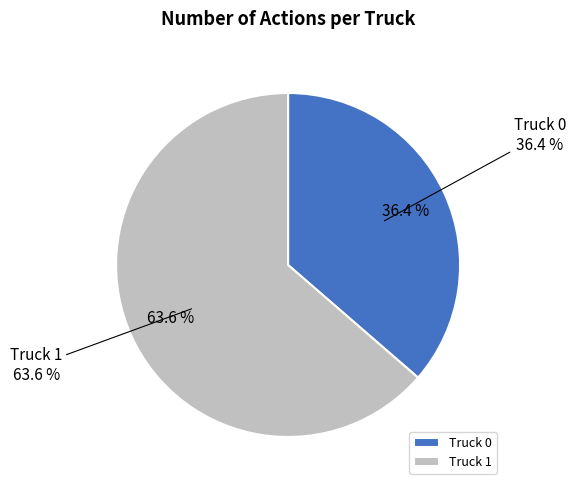

What is the majority slice?

Truck 1